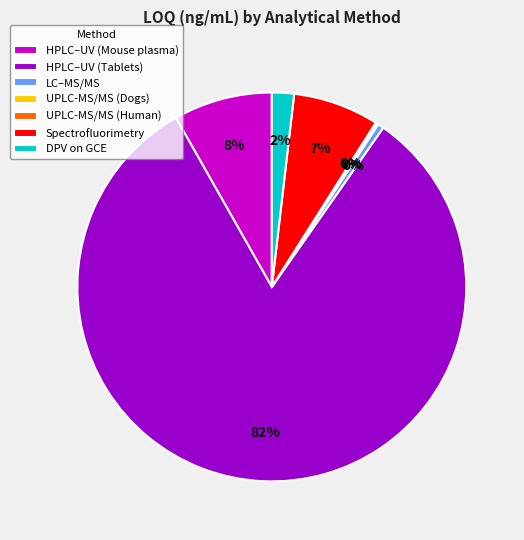

To the nearest percent, what is the average slice percentage?

14%